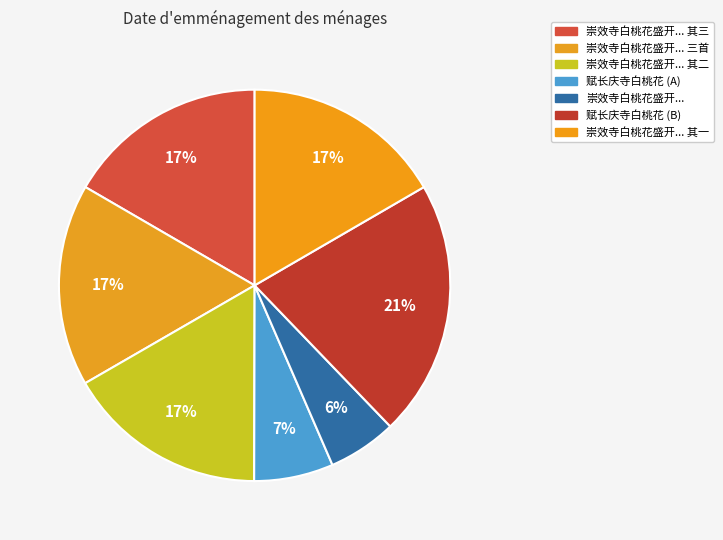

How many segments does this pie chart have?

7